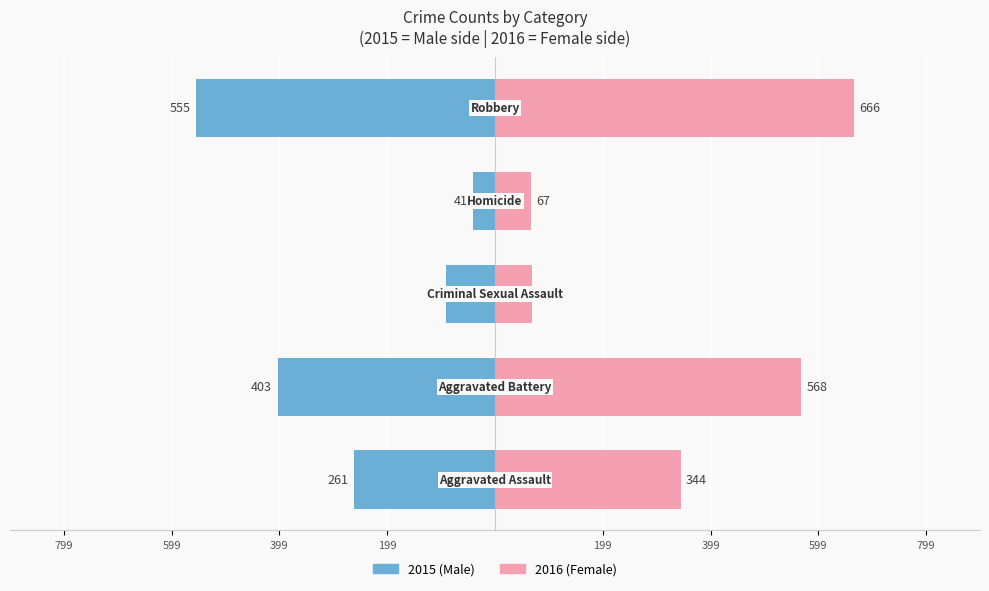

Is the value of Male at 199 greater than the value of Female at 399?

No